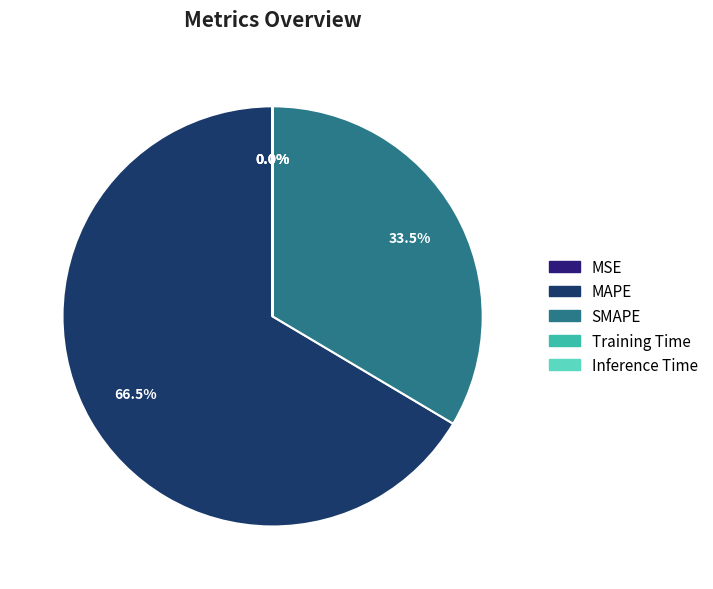

Is there a majority slice in this chart?

Yes